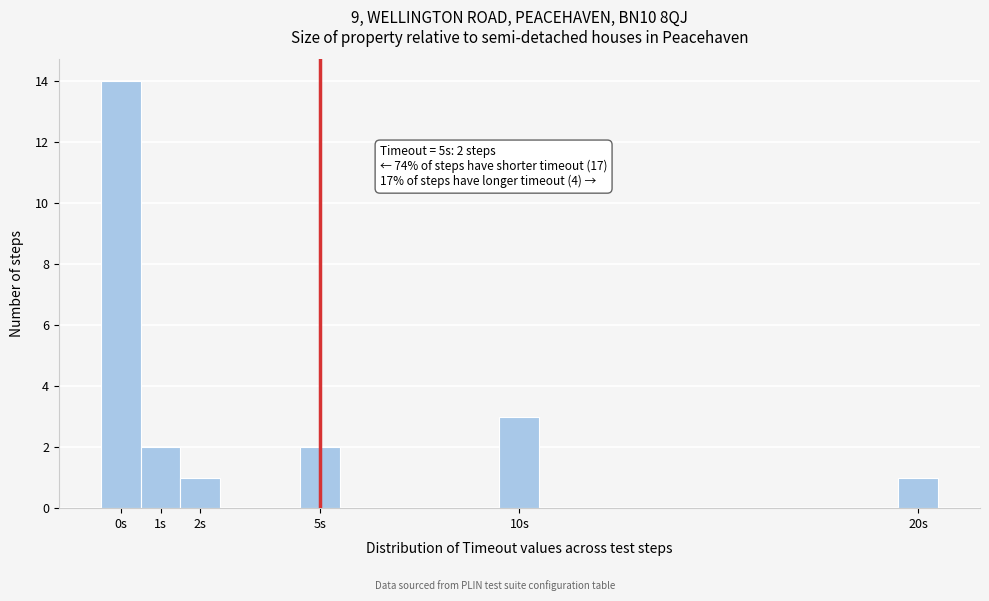

Which range on the x-axis has the tallest bar?

-0.5 to 0.5